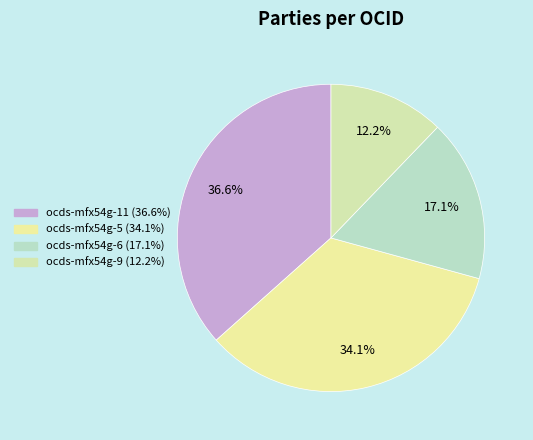

Count the number of slices in the pie.

4